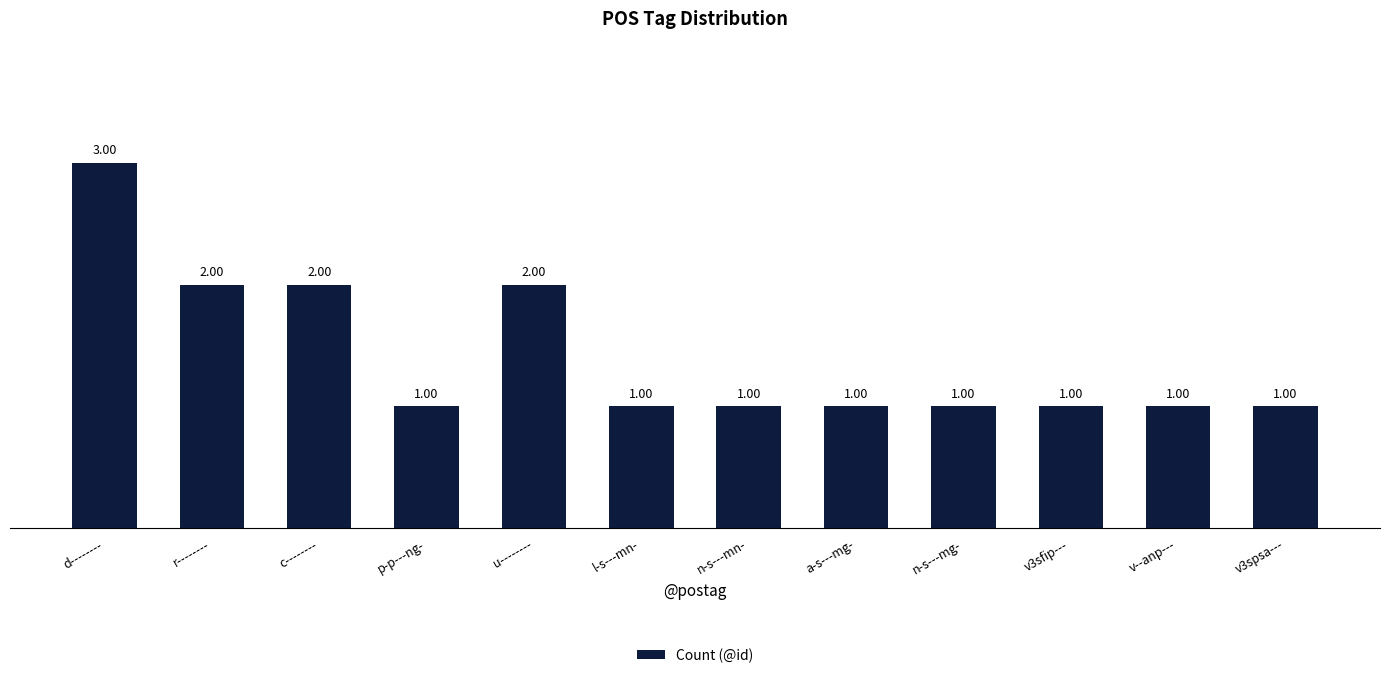

Which label corresponds to the largest value in the chart?

d--------